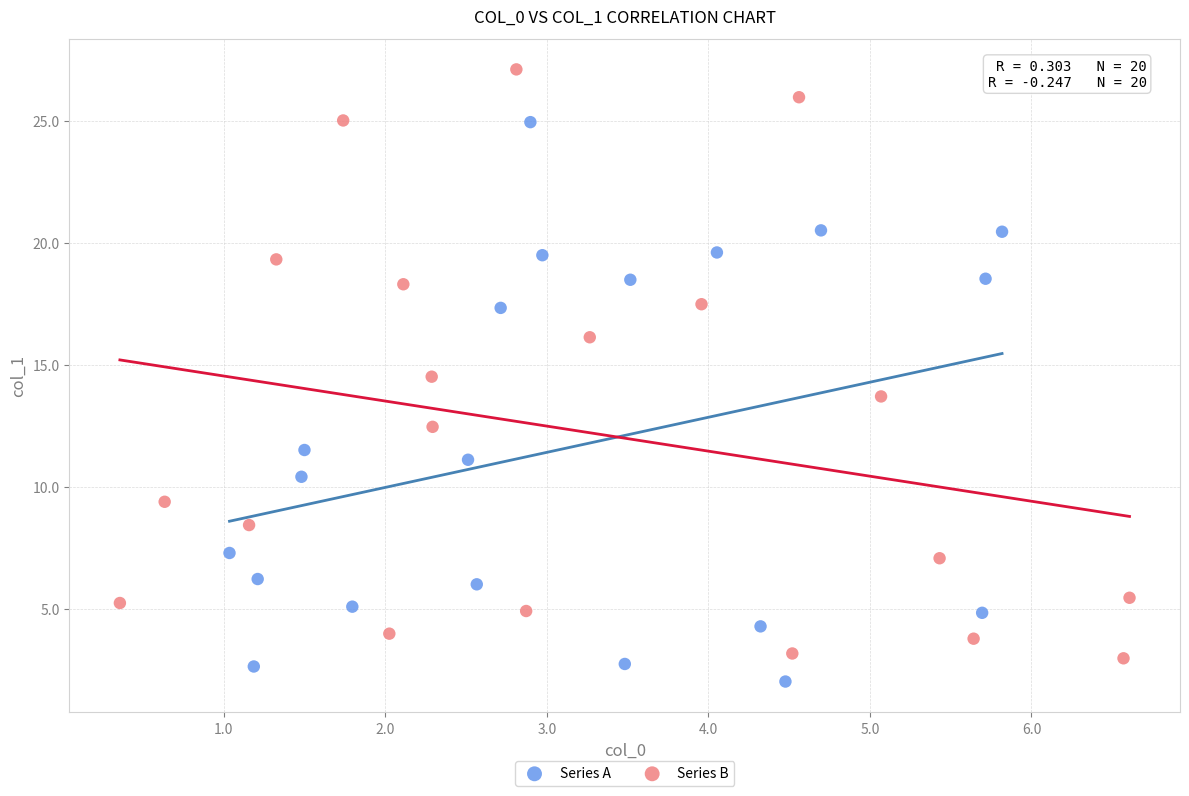

Which series contains the lowest Y value?

Series A